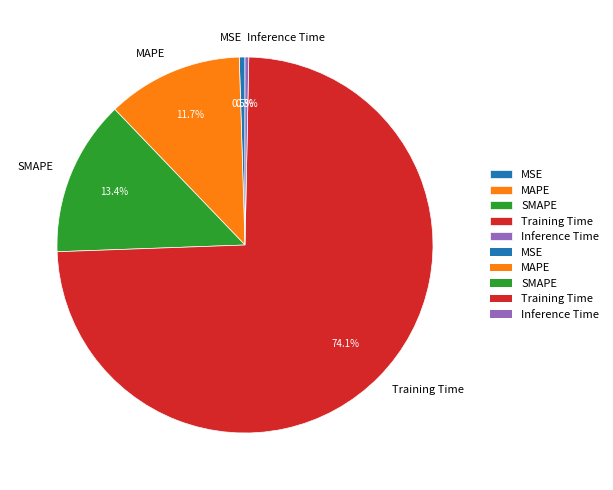

What portion of the pie excludes Training Time?

25.9%